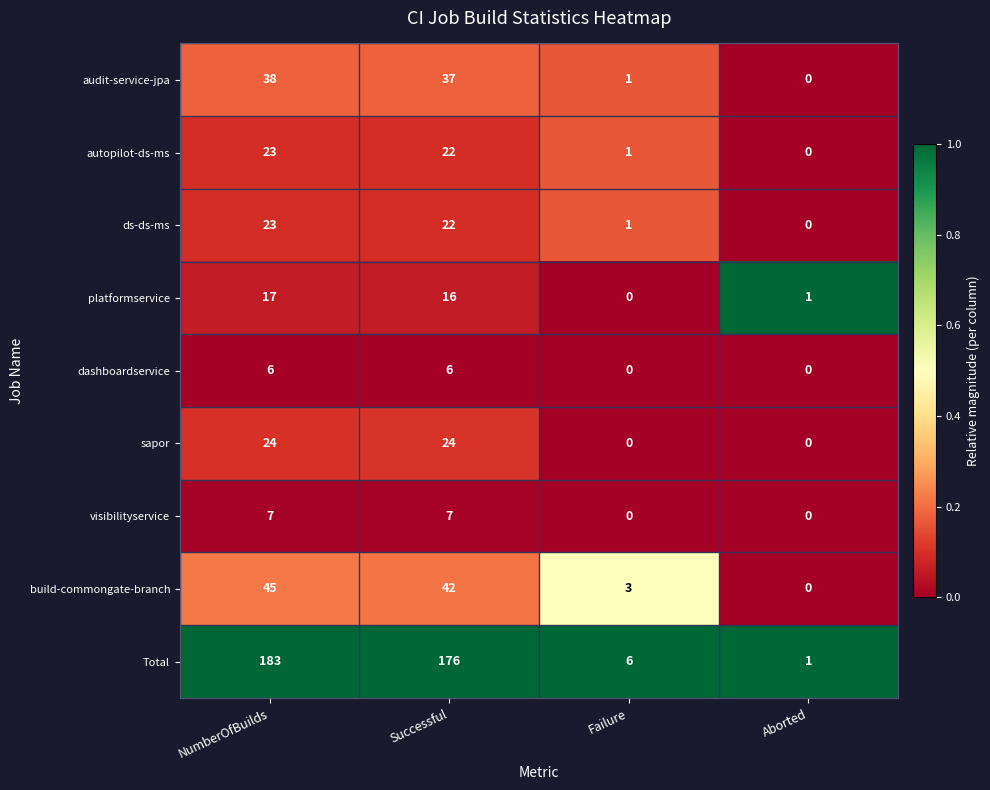

At how many categories does at least one series exceed 0?

4